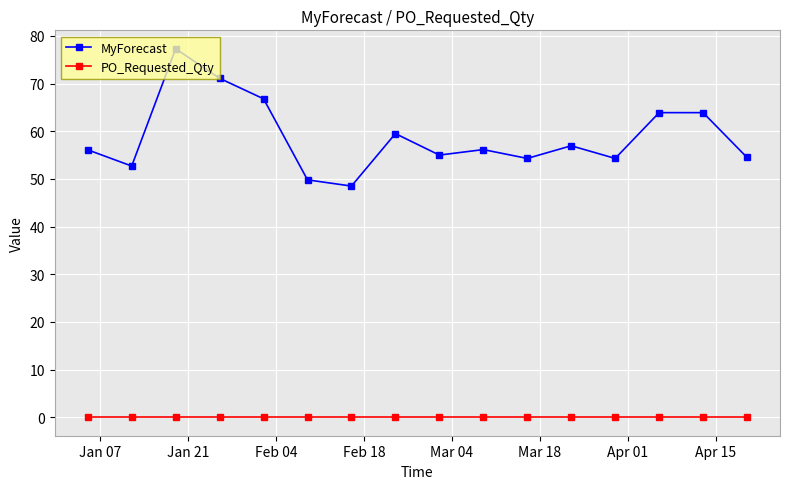

Rank the series by their average value, from highest to lowest.

MyForecast, PO_Requested_Qty